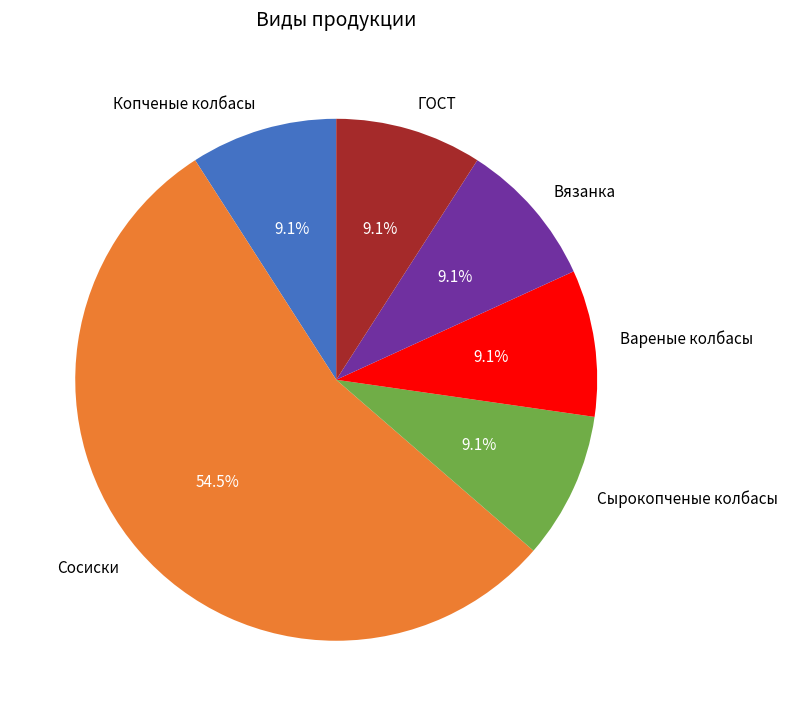

To the nearest percent, what is the difference between the largest and smallest slice percentages?

45%